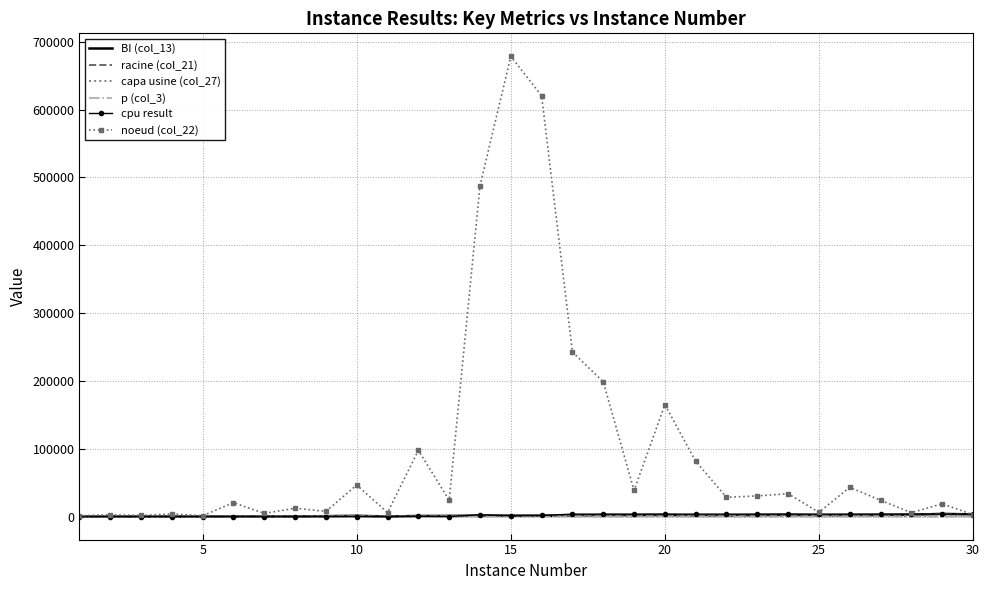

Which series has the widest spread of values?

noeud (col_22)